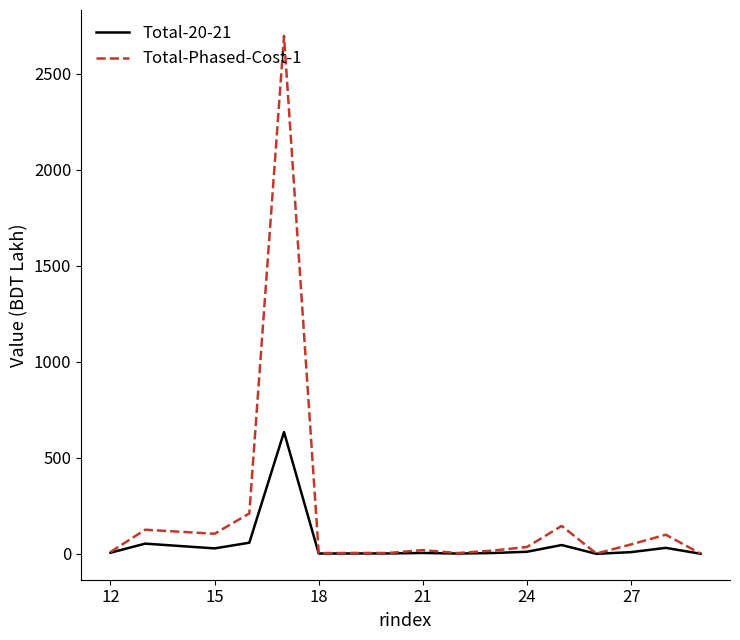

What is the greatest value displayed?

2697.2